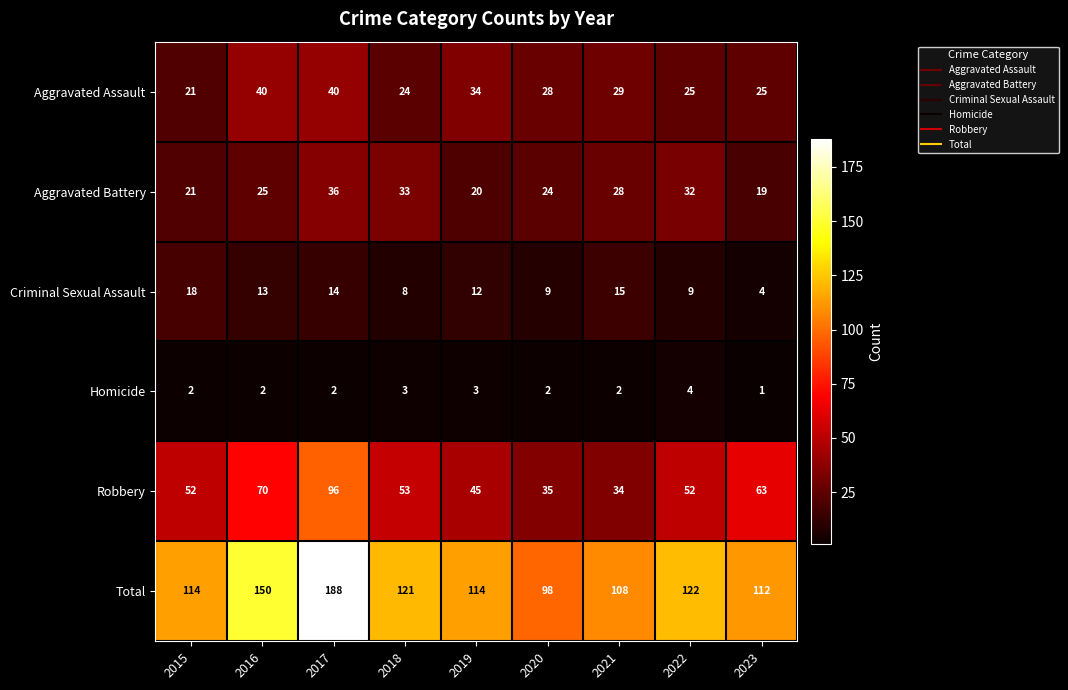

Which series has the widest spread of values?

Total